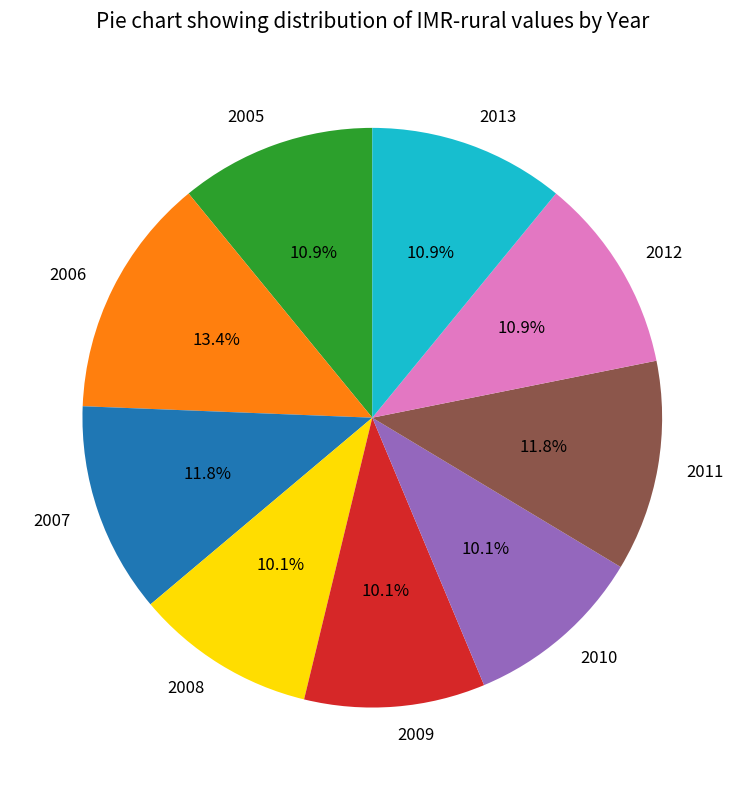

Does any single category account for the majority?

No